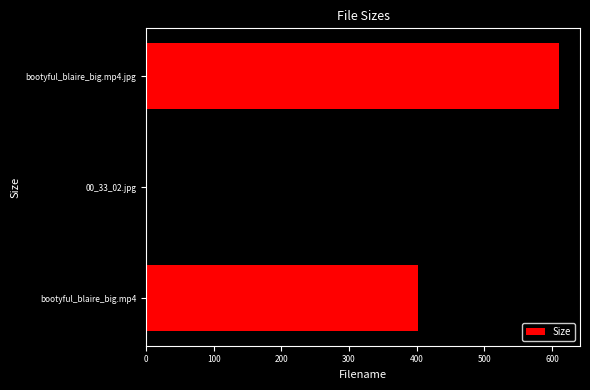

How many data points are above 402?

2